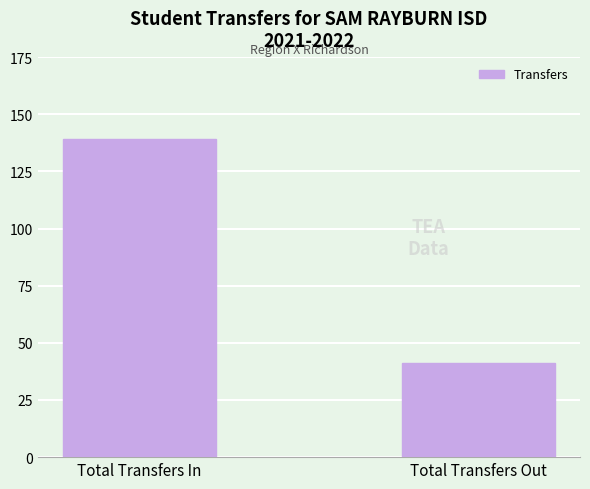

Which label corresponds to the largest value in the chart?

Total Transfers In